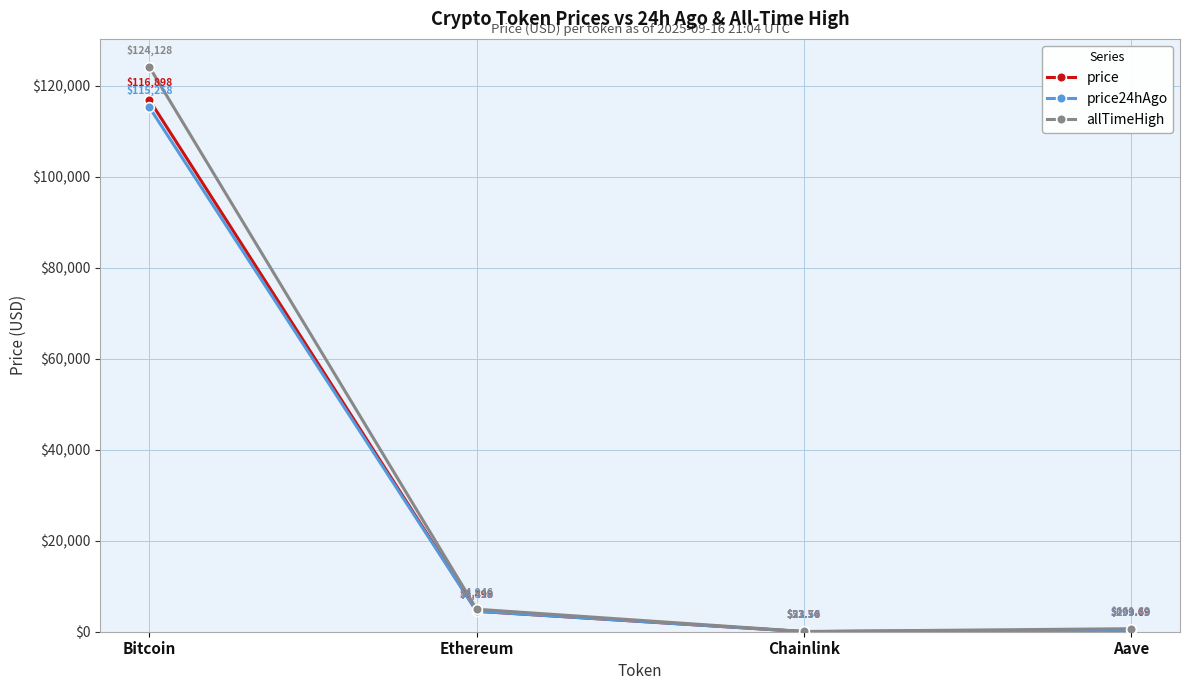

What is the difference between the price24hAgo values at Chainlink and Aave?

275.9